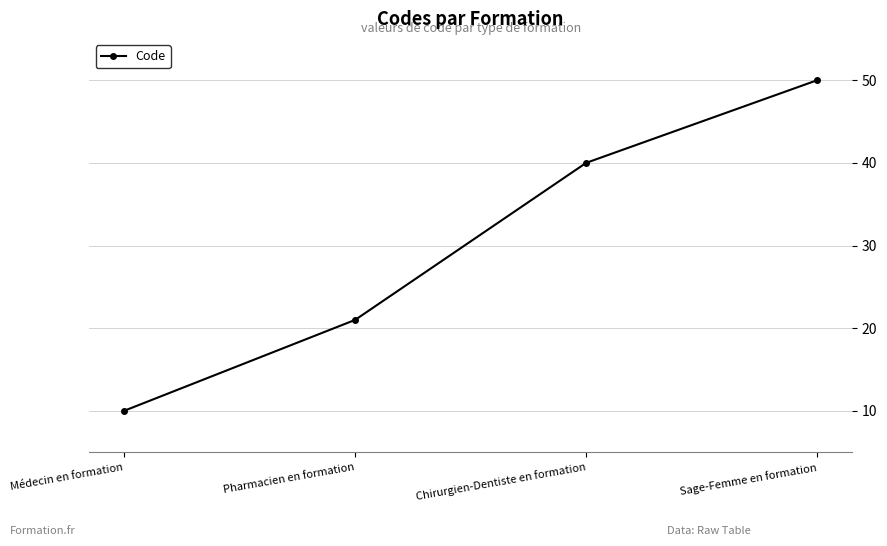

Reading left to right, extract all data points from this chart.

Médecin en formation=10	Pharmacien en formation=21	Chirurgien-Dentiste en formation=40	Sage-Femme en formation=50